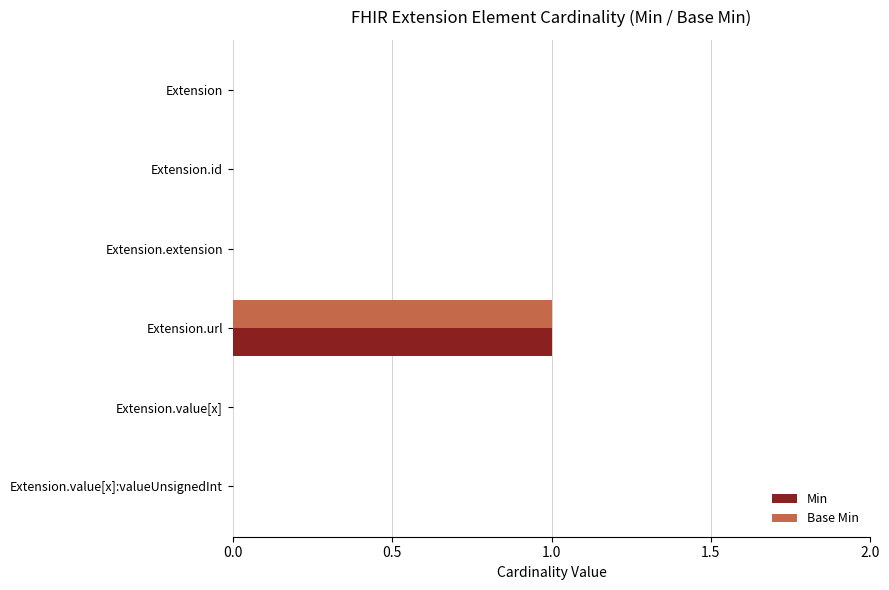

At which category is the sum across all series the highest?

Extension.url